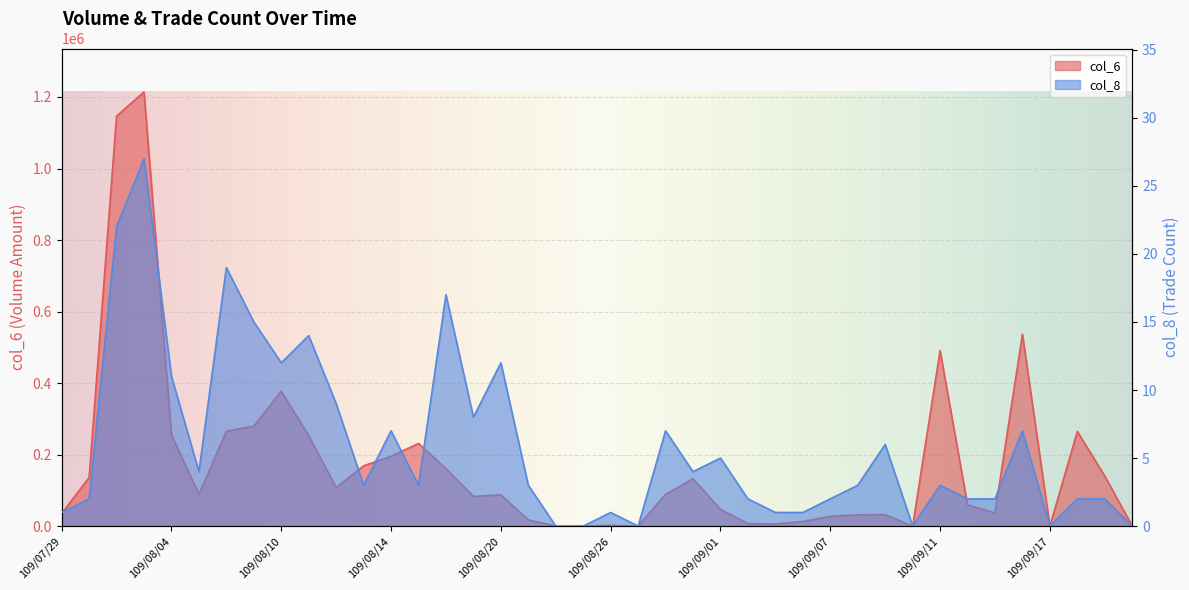

At 109/08/12, list the series in order from smallest to largest.

col_8, col_6